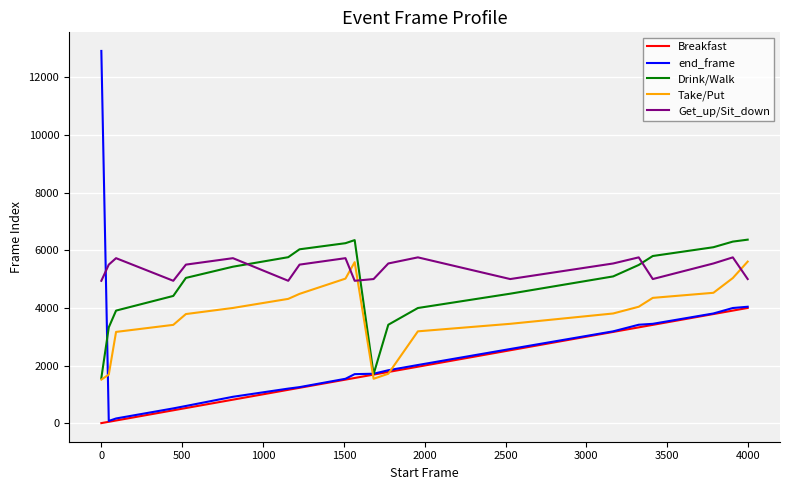

What is the maximum value shown in the chart?

12920